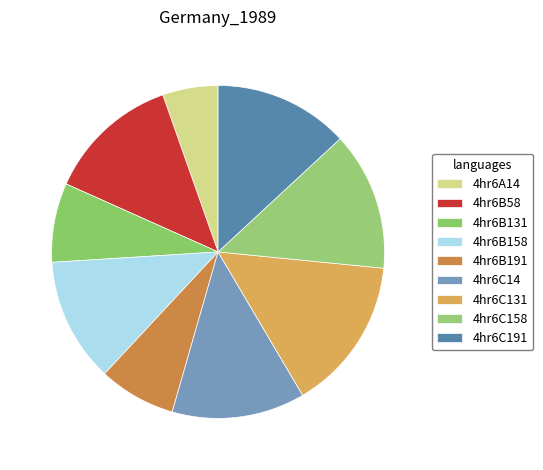

True or false: 4hr6C14 accounts for 13% of the total.

True